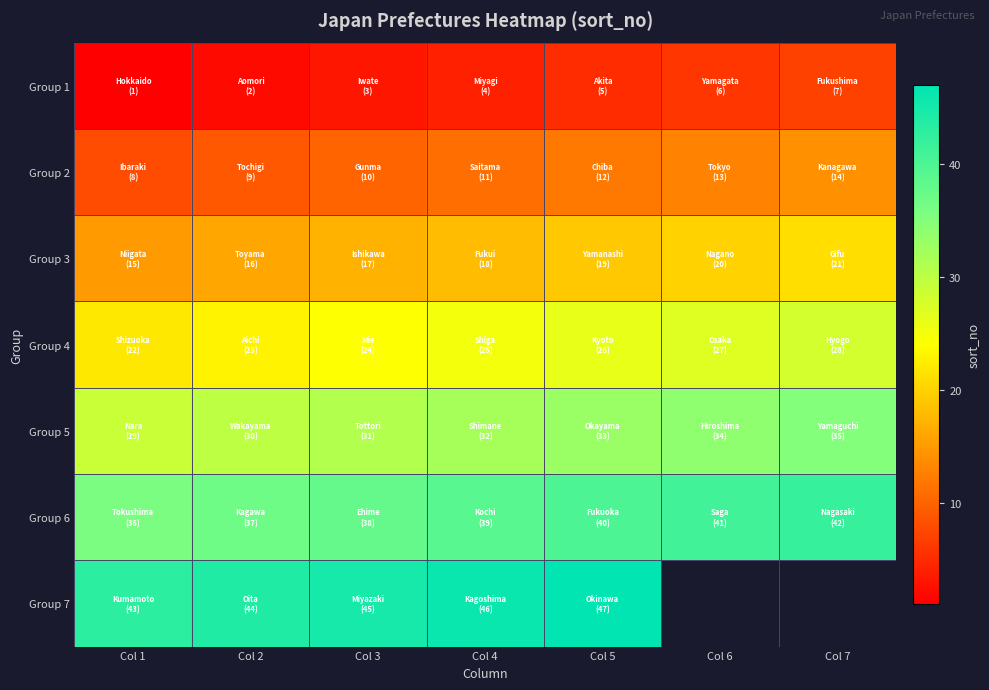

Which series has the largest total across all categories?

Group 6